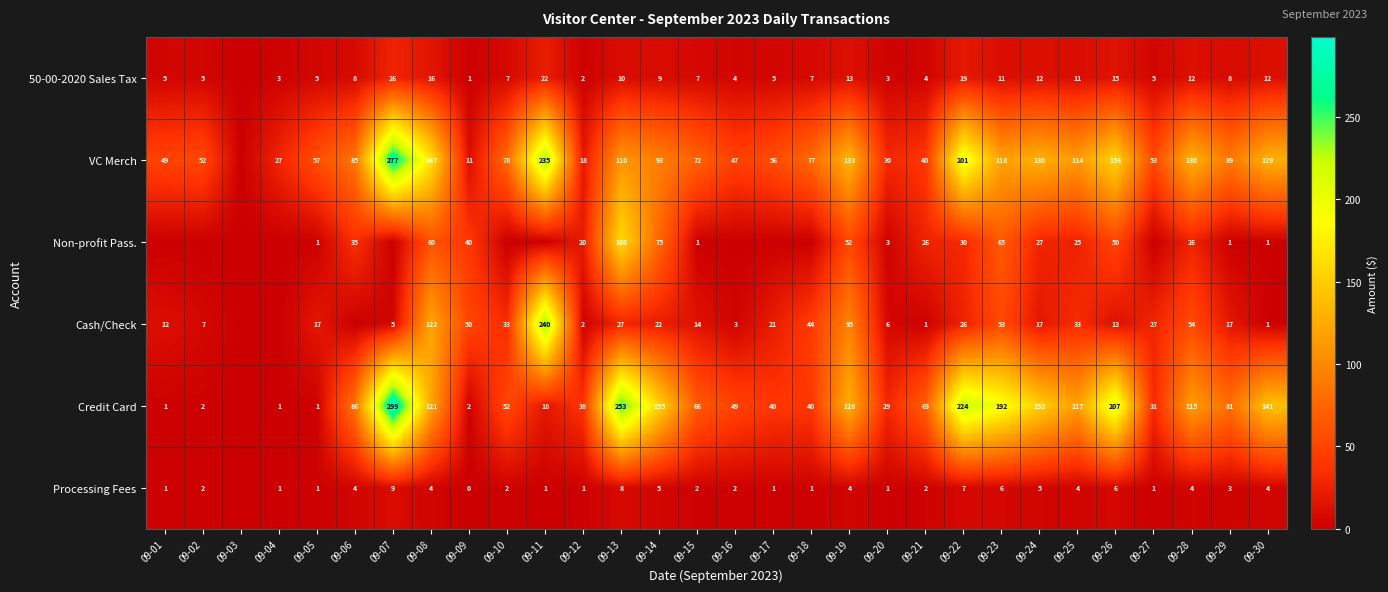

Is the value of VC Merch at 09-16 greater than the value of Credit Card at 09-08?

No